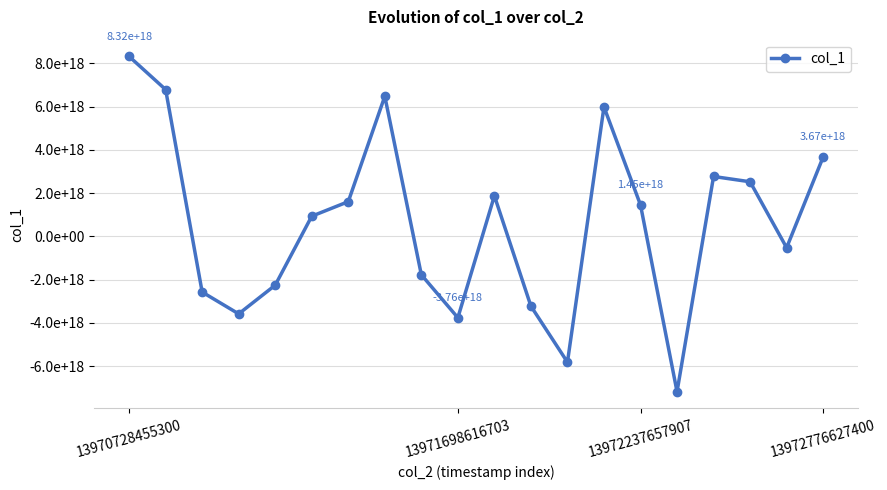

What is the minimum value shown in the chart?

-7181408435721633792